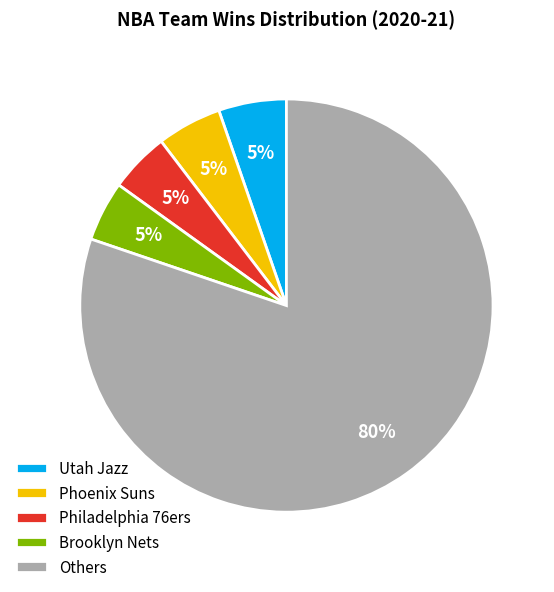

Which has a higher value, Philadelphia 76ers or Others?

Others